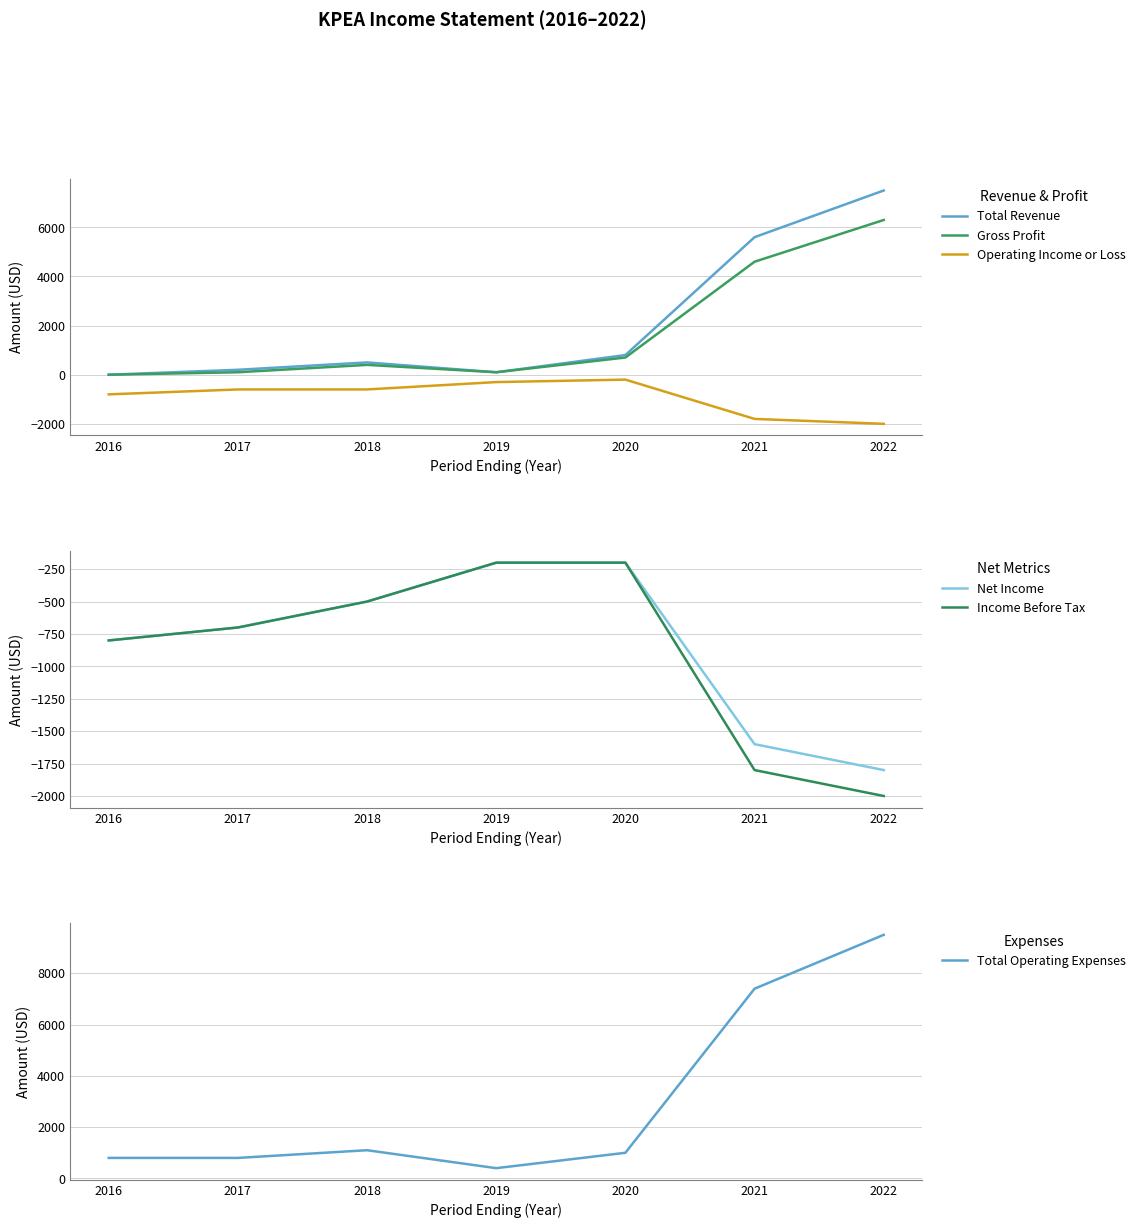

How many lines are shown in the chart?

6